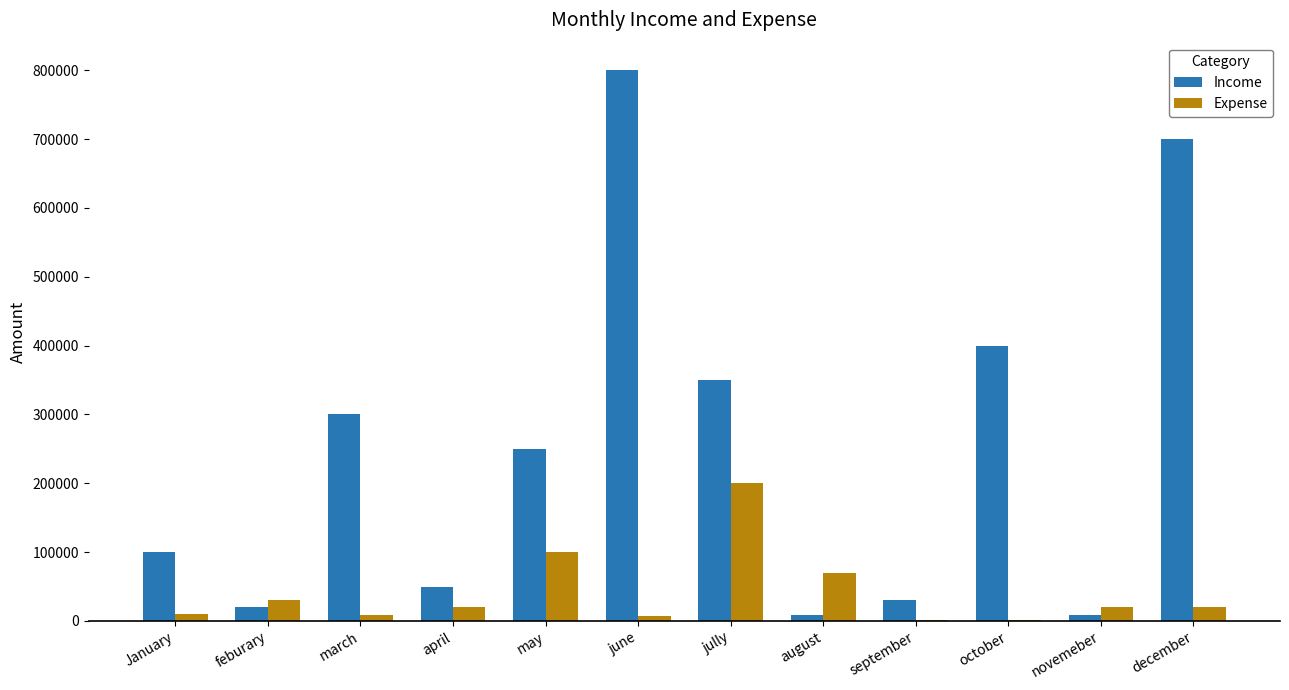

What is the total value across all series at august?

78000